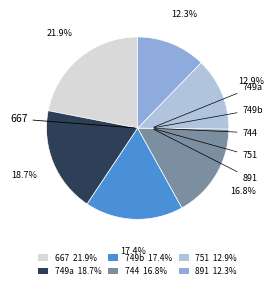

What is the ratio of the value at 744 16.8% to the value at 749b 17.4%?

1.0